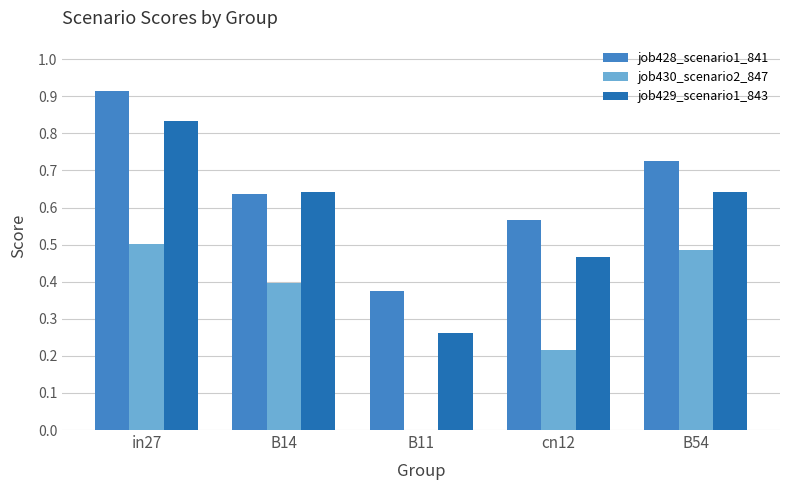

What are all the series names shown in the legend?

job428_scenario1_841, job430_scenario2_847, job429_scenario1_843